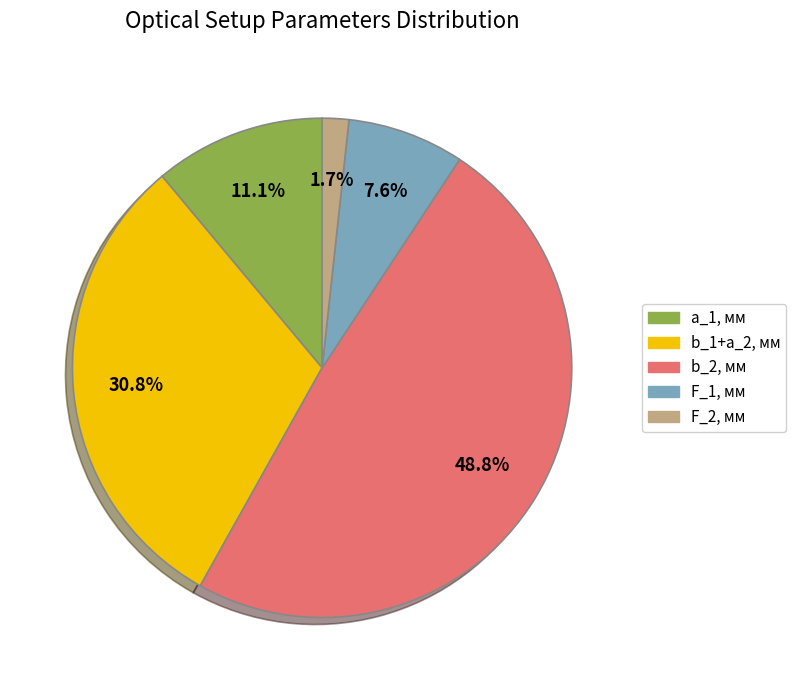

Combined, what portion of the pie is F_2, мм and a_1, мм?

12.8%